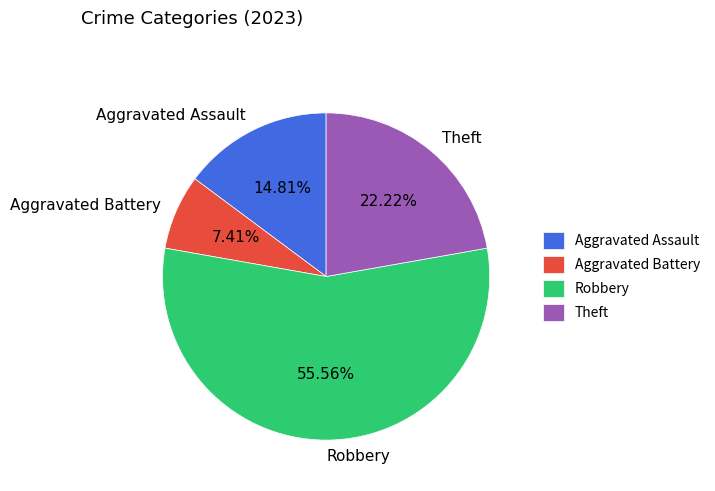

What percentage is the Theft slice, to the nearest percent?

22%